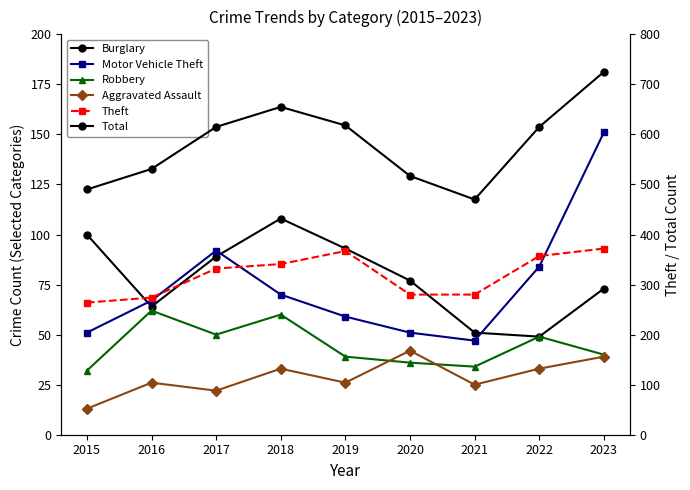

What is the difference between the maximum and minimum values in the Total series?

255